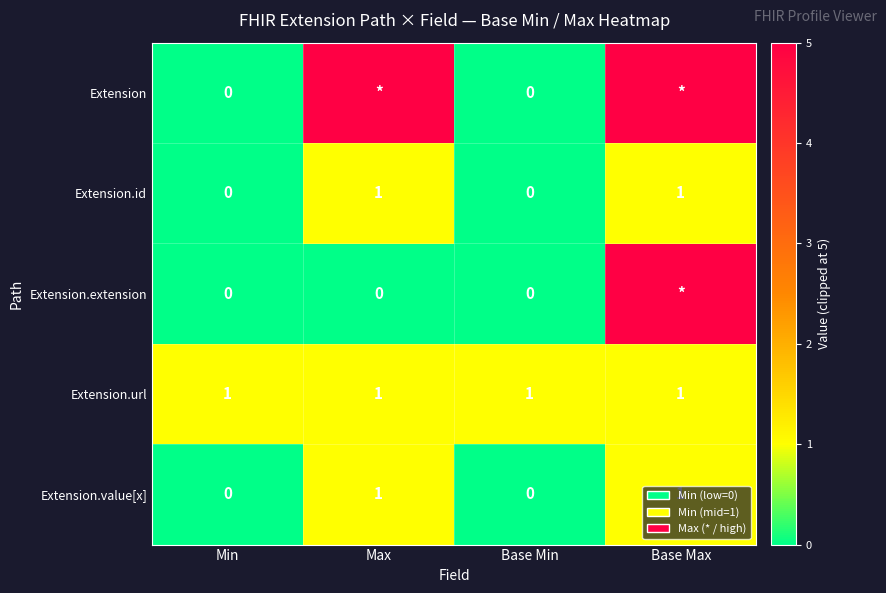

At which category does the chart reach its peak across all series?

Max